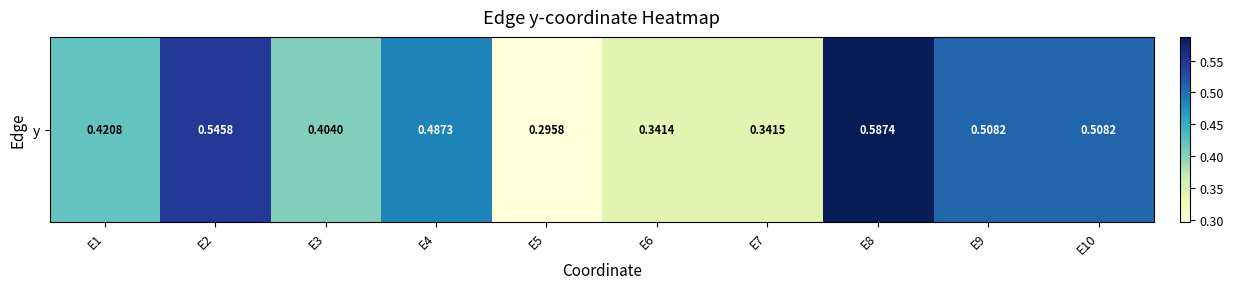

Is it true that the value at E9 is 0.5?

True